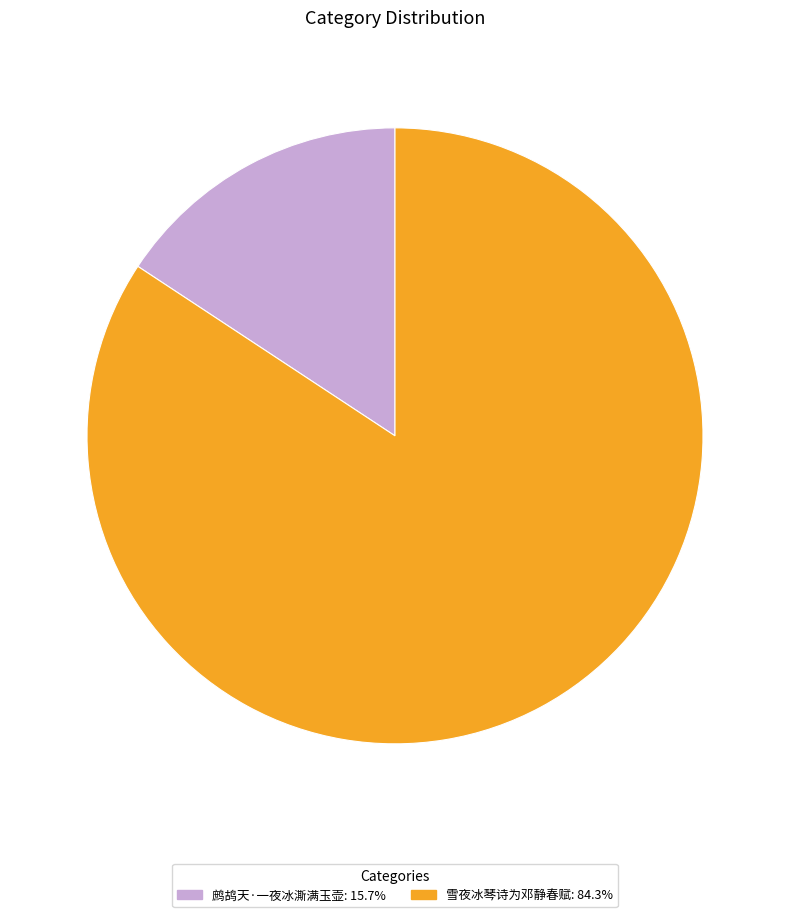

Approximately how many times larger is the value at 雪夜冰琴诗为邓静春赋: 84.3% compared to 鹧鸪天·一夜冰澌满玉壶: 15.7%?

5.4